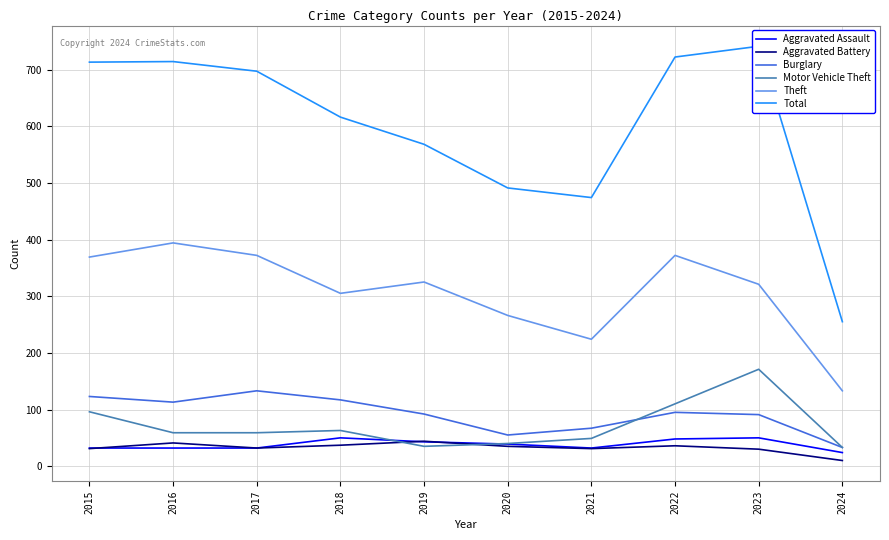

At which category does Theft reach its first local valley?

2018